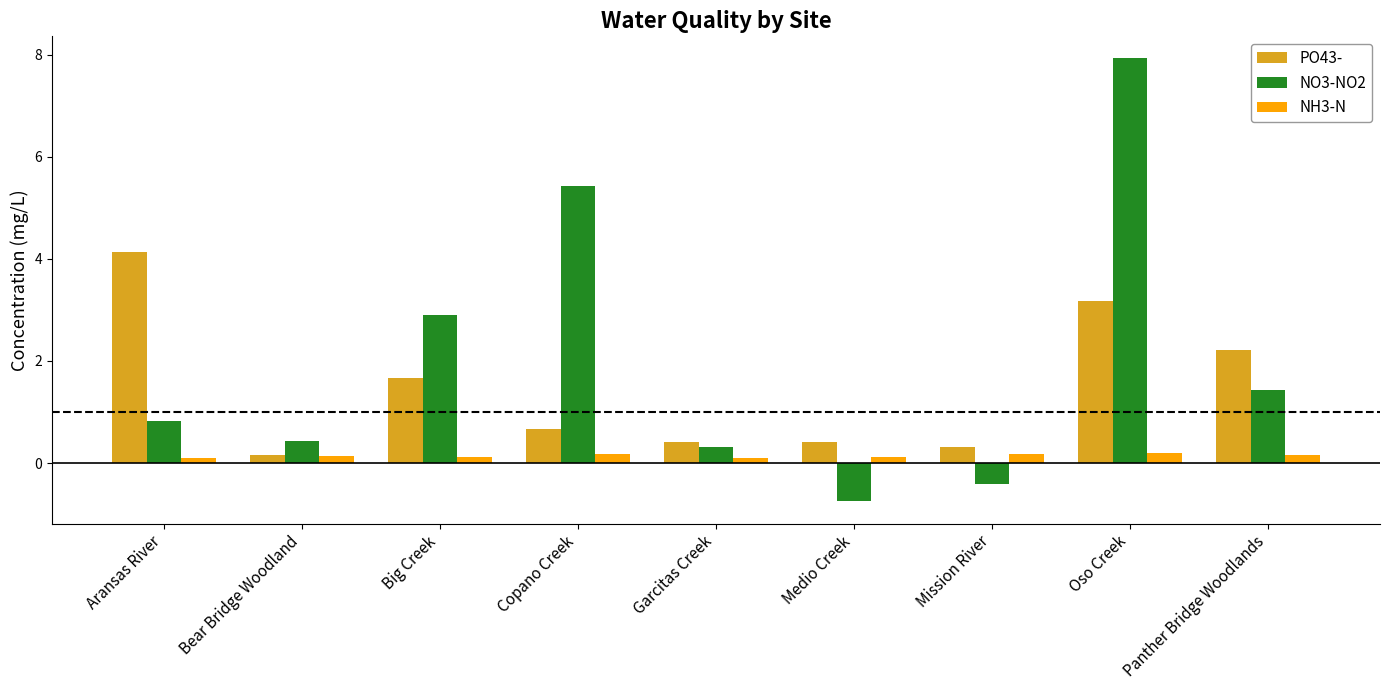

Are the bars horizontal?

No